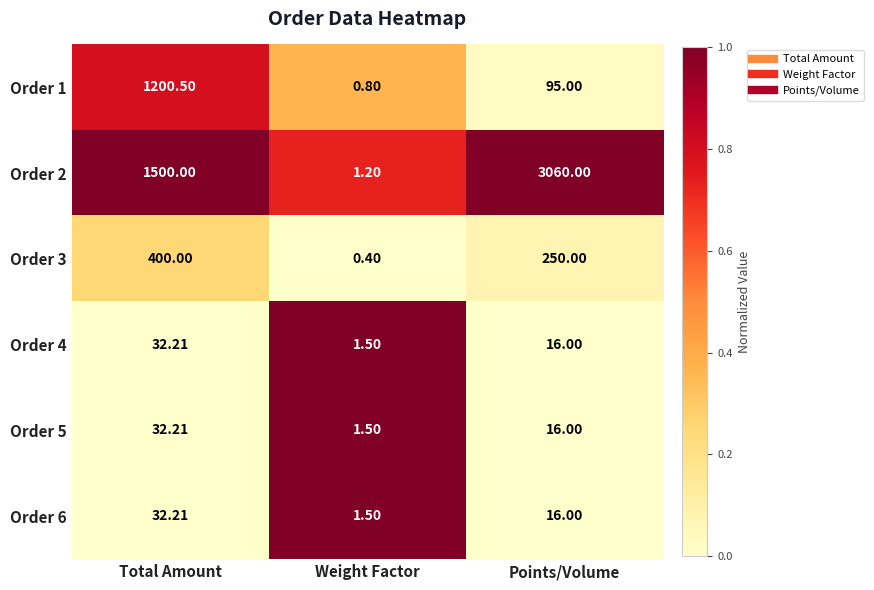

Where is Order 1 nearest to the value 600?

Points/Volume